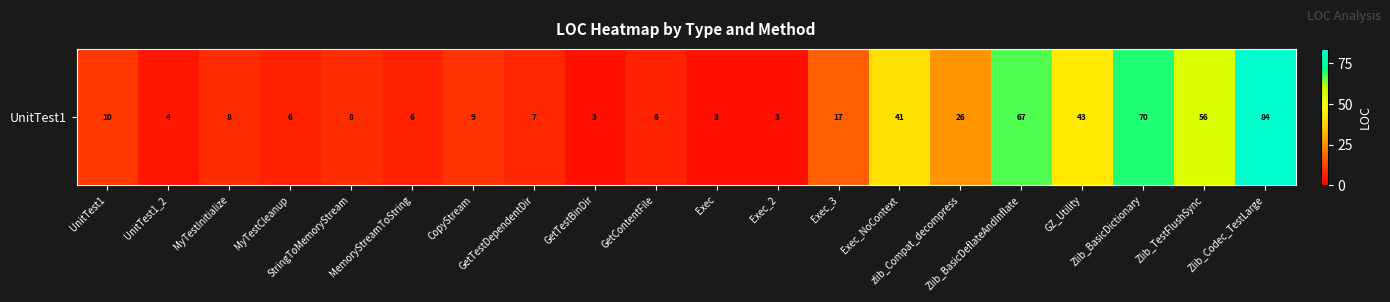

Reading left to right, extract all data points from this chart.

10	4	8	6	8	6	9	7	3	6	3	3	17	41	26	67	43	70	56	84